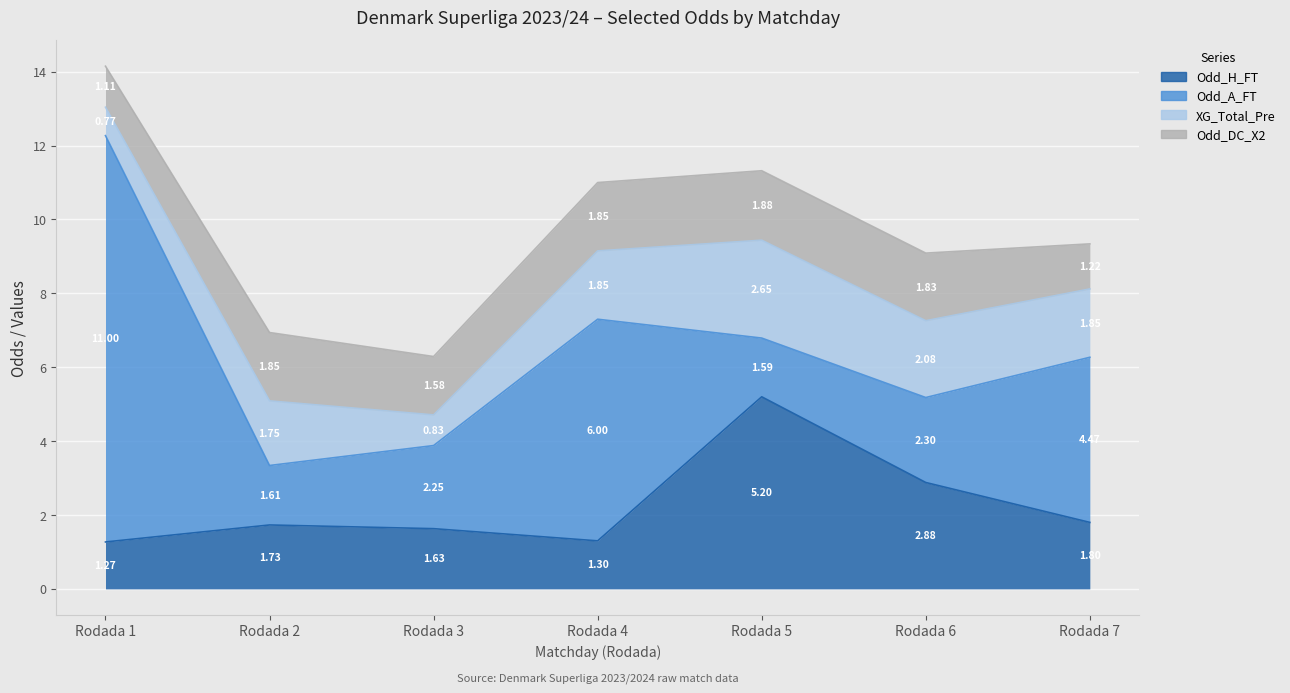

Reading left to right, transcribe all the data shown in this chart.

Odd_H_FT: Rodada 1=1.3	Rodada 2=1.7	Rodada 3=1.6	Rodada 4=1.3	Rodada 5=5.2	Rodada 6=2.9	Rodada 7=1.8
Odd_A_FT: Rodada 1=11.0	Rodada 2=1.6	Rodada 3=2.2	Rodada 4=6.0	Rodada 5=1.6	Rodada 6=2.3	Rodada 7=4.5
XG_Total_Pre: Rodada 1=0.8	Rodada 2=1.8	Rodada 3=0.8	Rodada 4=1.9	Rodada 5=2.6	Rodada 6=2.1	Rodada 7=1.9
Odd_DC_X2: Rodada 1=1.1	Rodada 2=1.9	Rodada 3=1.6	Rodada 4=1.9	Rodada 5=1.9	Rodada 6=1.8	Rodada 7=1.2